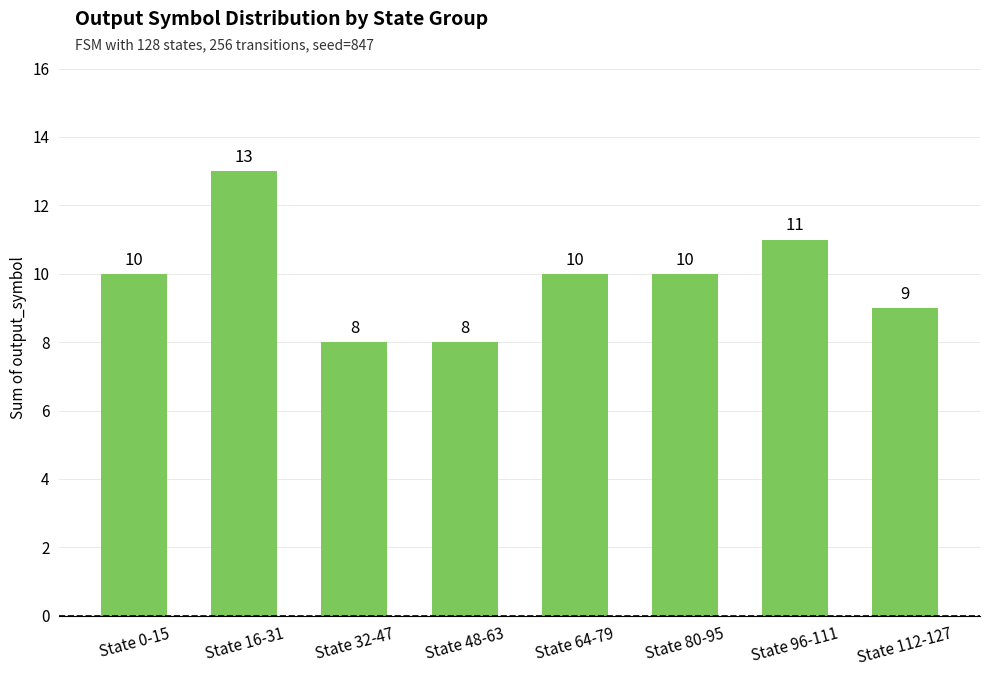

The chart shows a value of 10 at State 0-15. True or false?

True